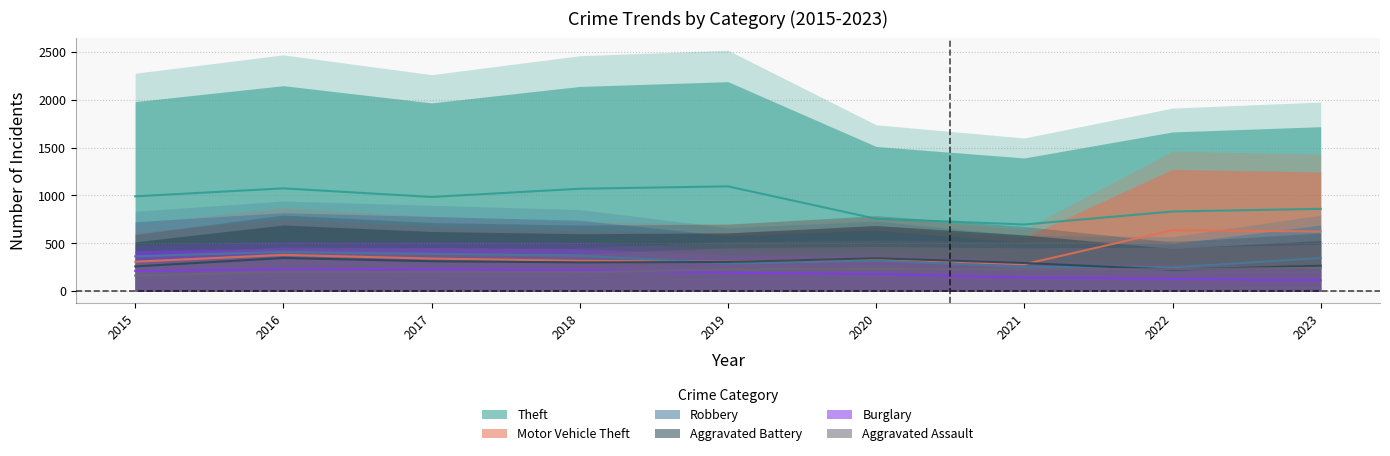

How many times do Aggravated Battery and Motor Vehicle Theft cross each other?

2